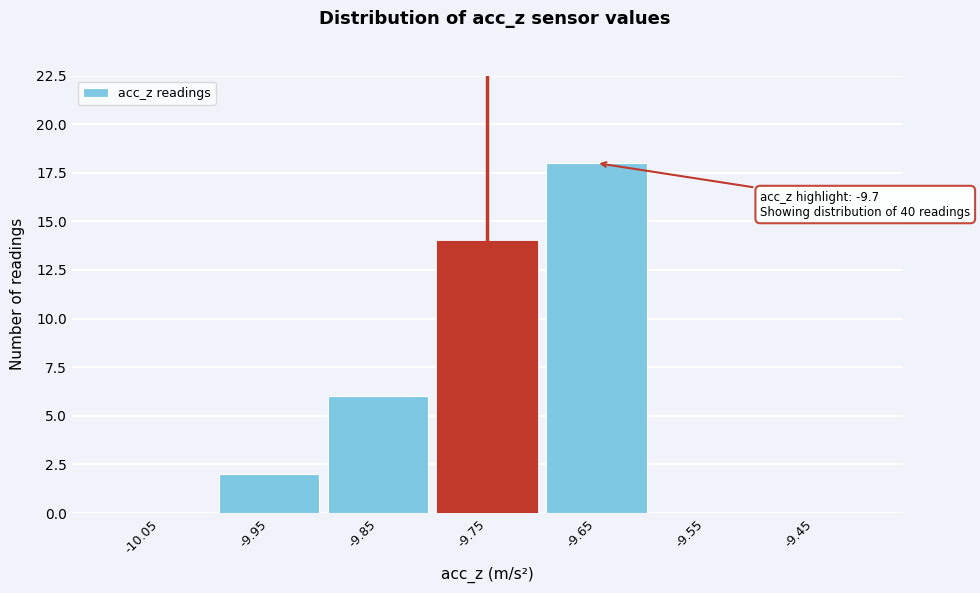

Reading left to right, list all the values displayed in this chart.

-10.05=0	-9.95=2	-9.85=6	-9.75=14	-9.65=18	-9.55=0	-9.45=0